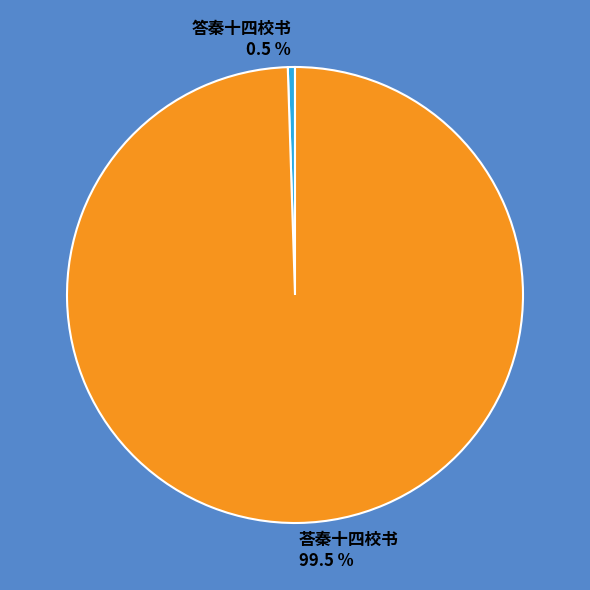

How many segments does this pie chart have?

2